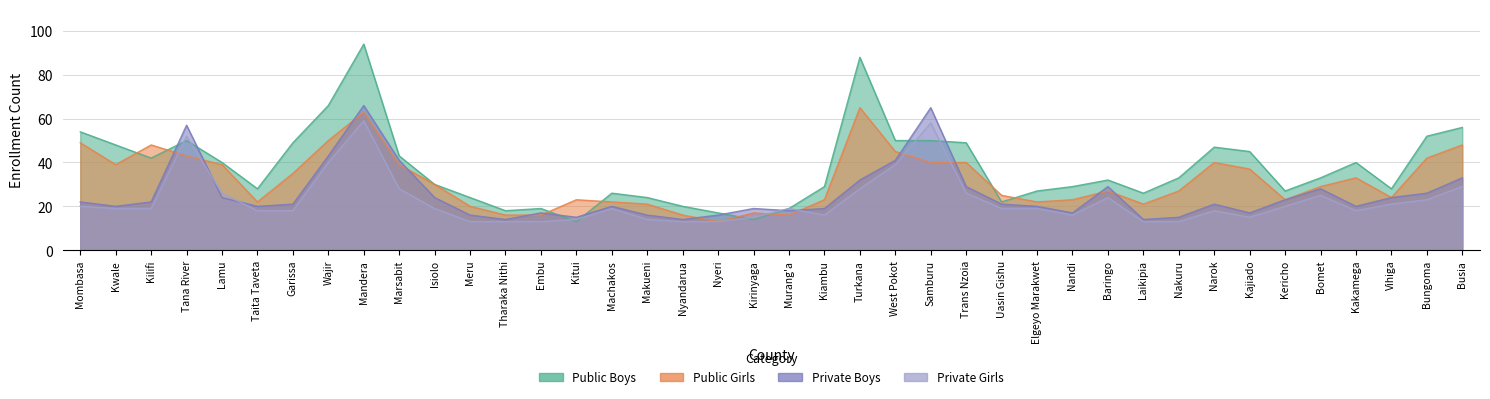

True or false: Private Girls and Private Boys intersect in this chart.

True